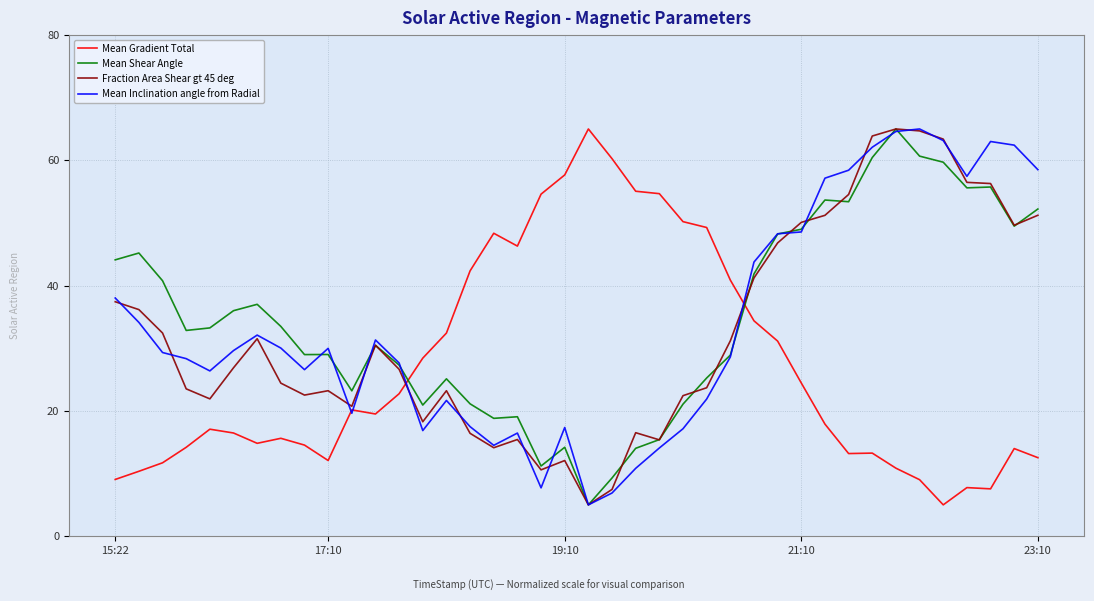

What is the greatest value displayed?

65.0